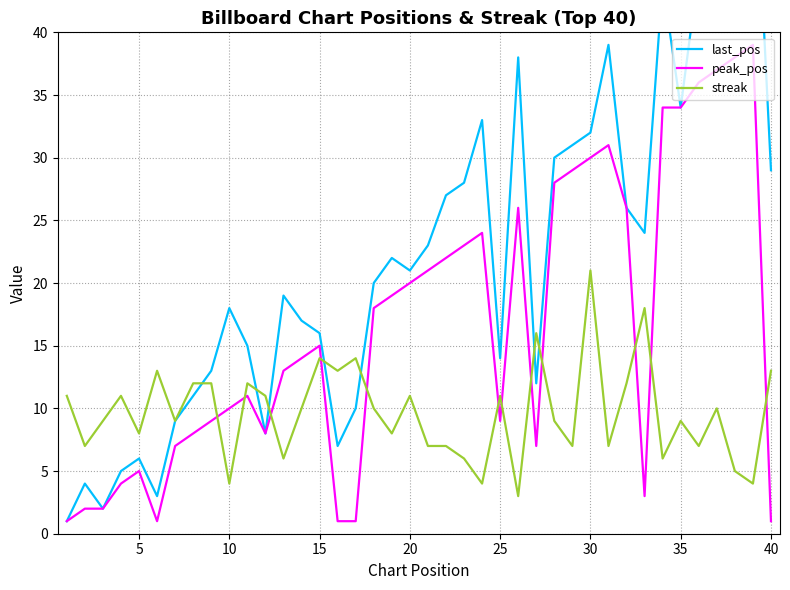

How many values in the last_pos series exceed 21?

19